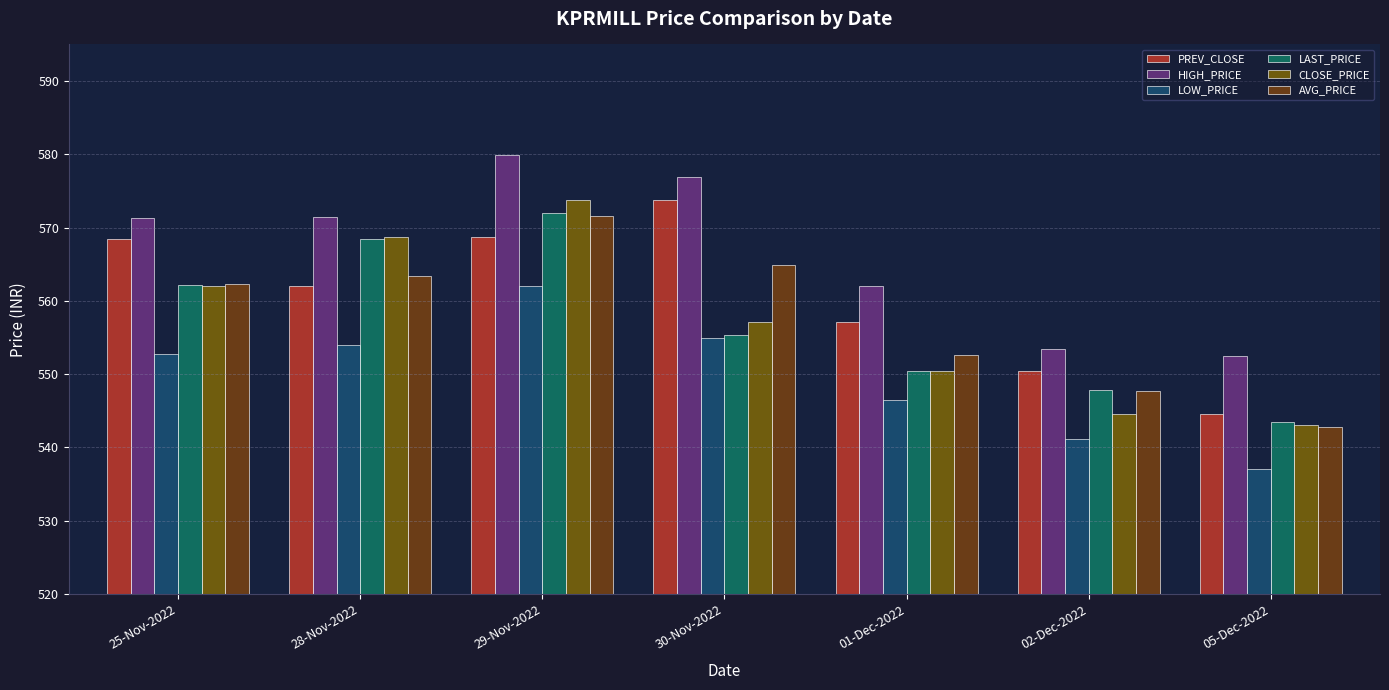

What is the maximum value for CLOSE_PRICE?

573.8